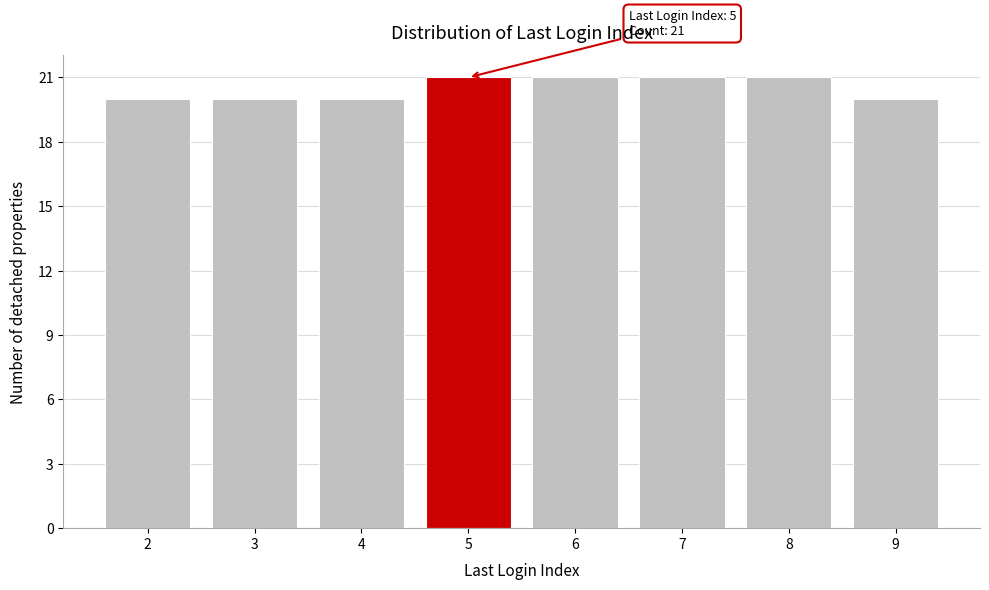

Reading left to right, transcribe all the data shown in this chart.

20	20	20	21	21	21	21	20